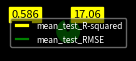

Do mean_test_RMSE and mean_test_R-squared together represent more than half of the pie?

Yes